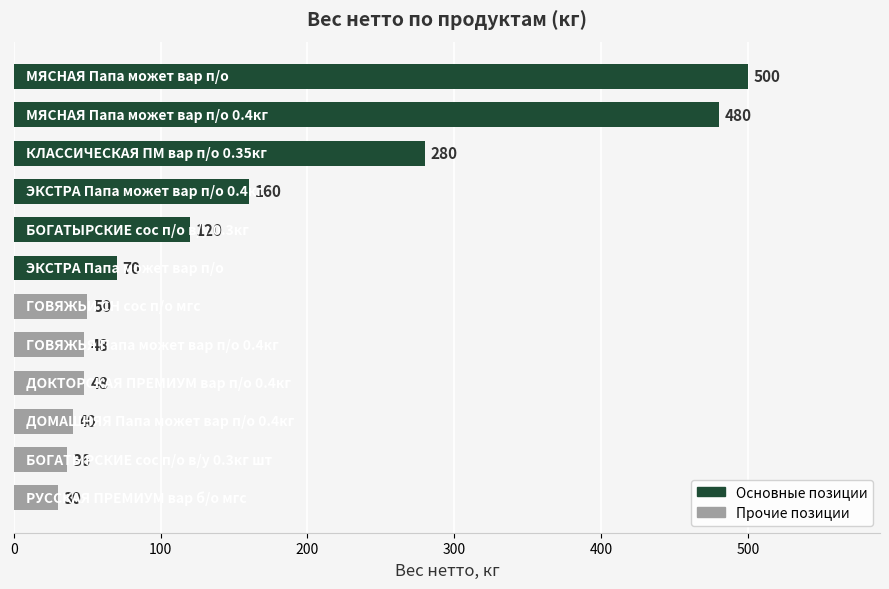

What is the value of the 2nd bar from the top?

480